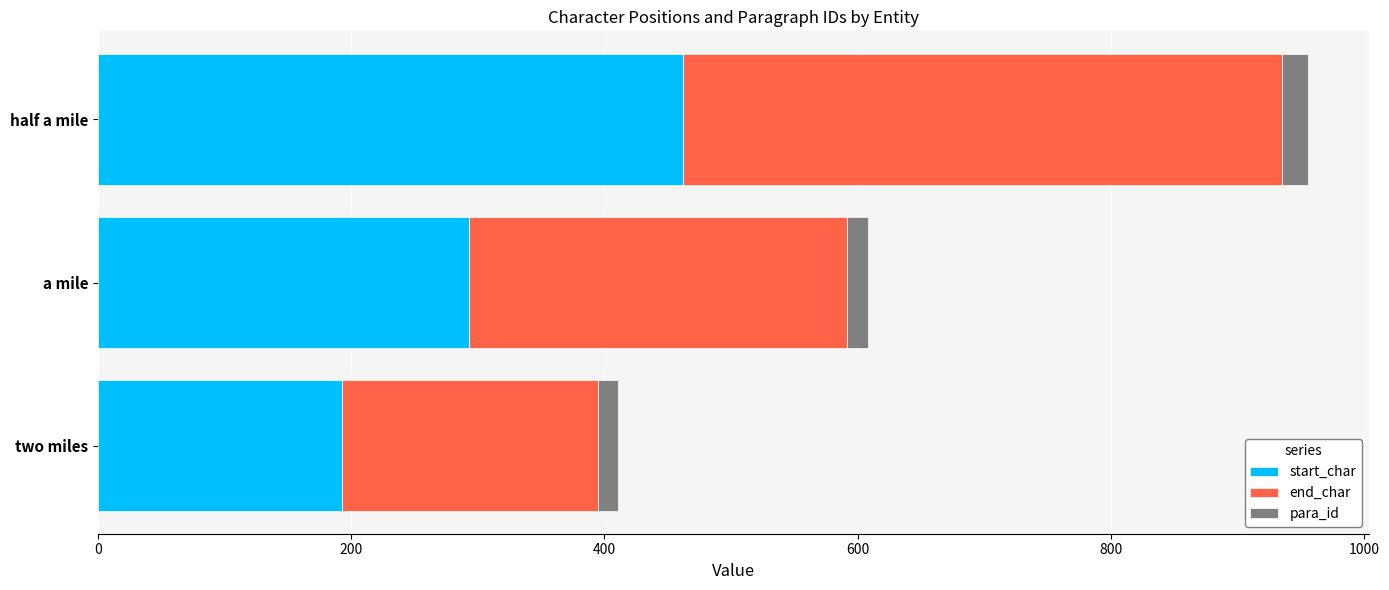

Is it true that start_char equals 293 at a mile?

True